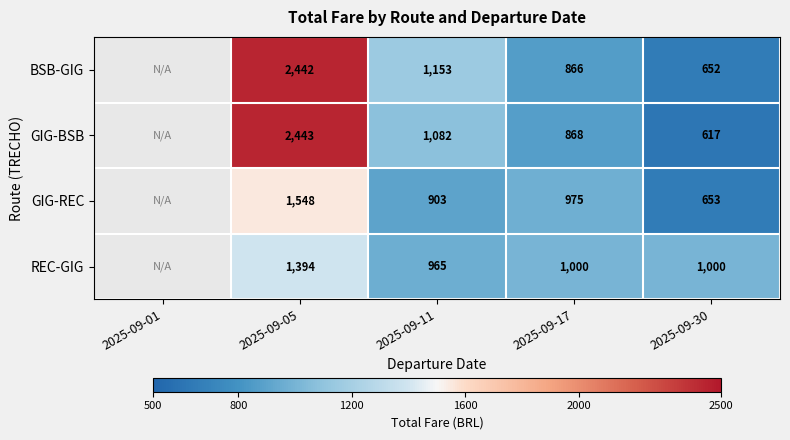

At 2025-09-11, list the series in order from smallest to largest.

GIG-REC, REC-GIG, GIG-BSB, BSB-GIG